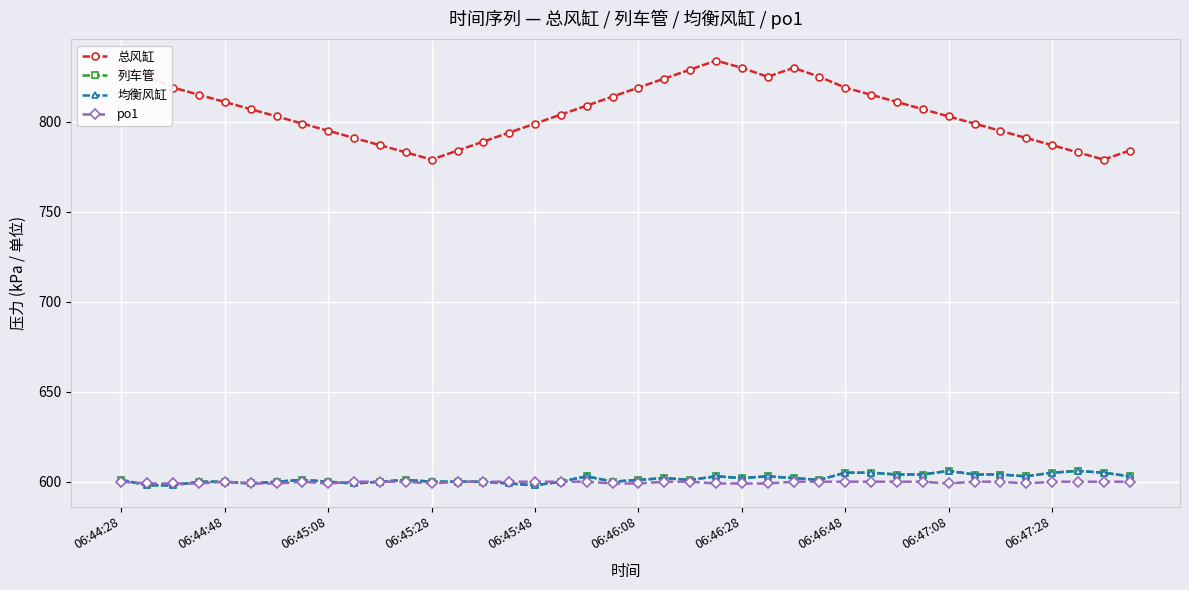

At how many categories does at least one series exceed 600?

40